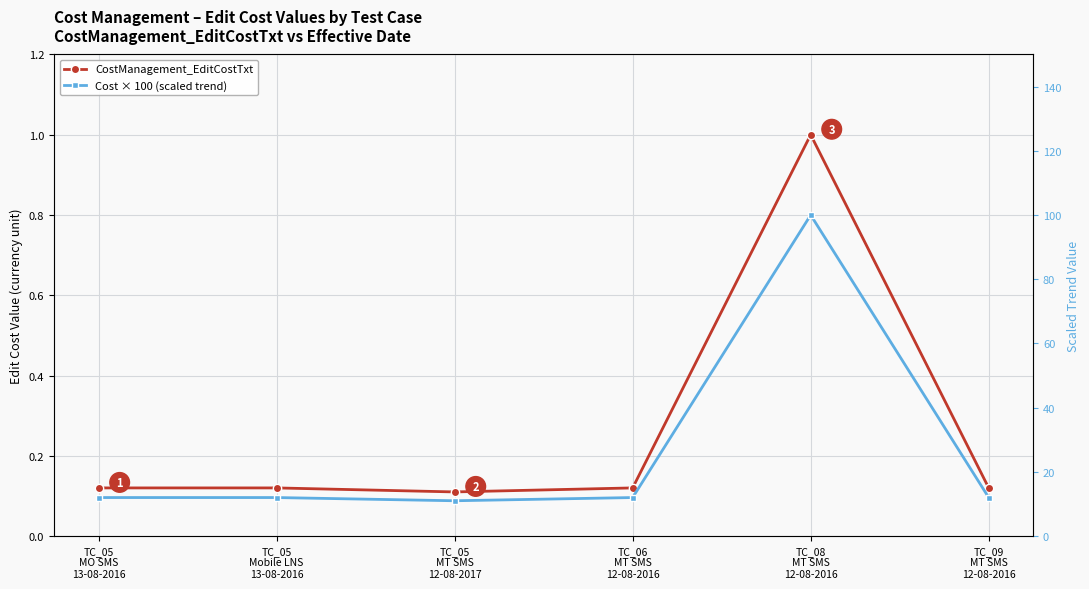

Which category has the lowest value in the CostManagement_EditCostTxt series?

TC_05
MT SMS
12-08-2017